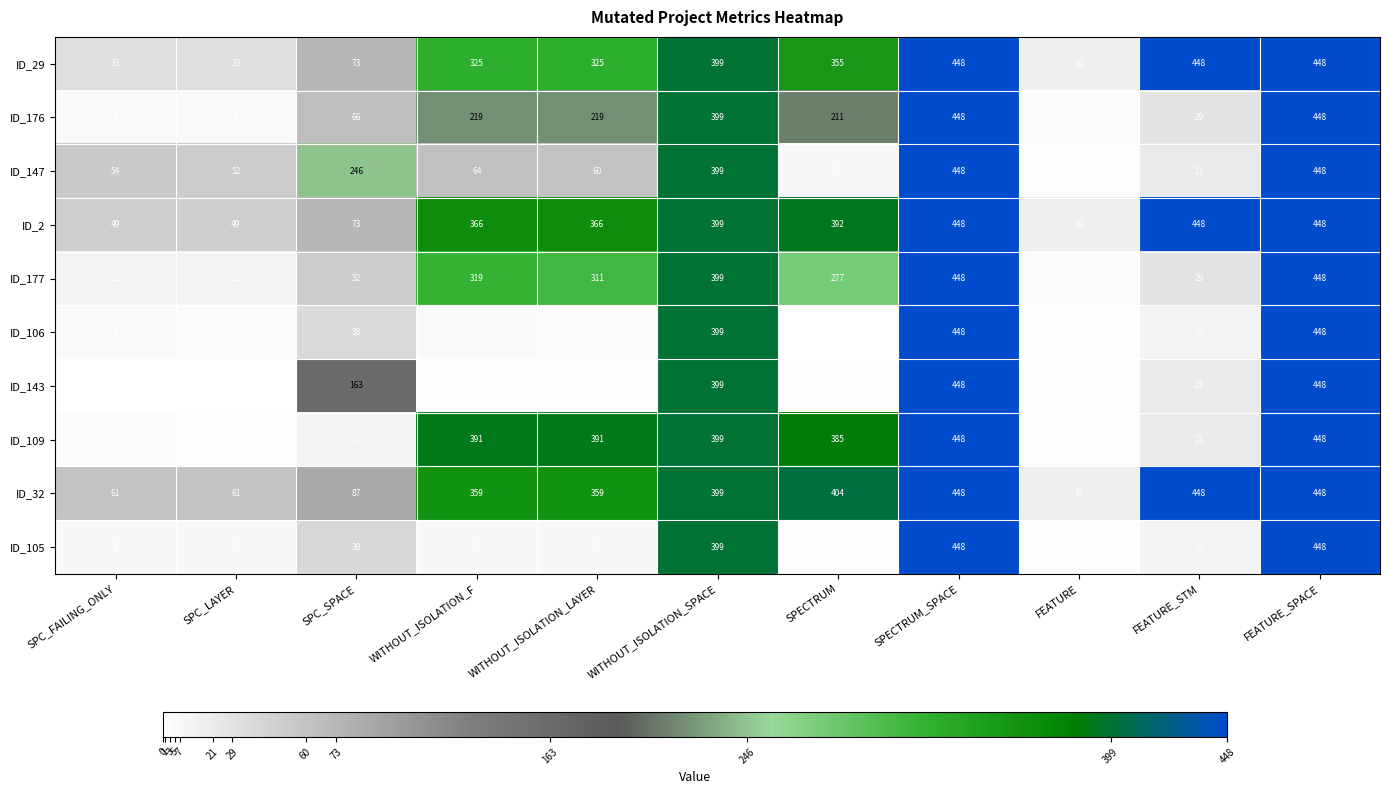

What is the sum of the ID_2 values at SPC_LAYER and FEATURE_STM?

497